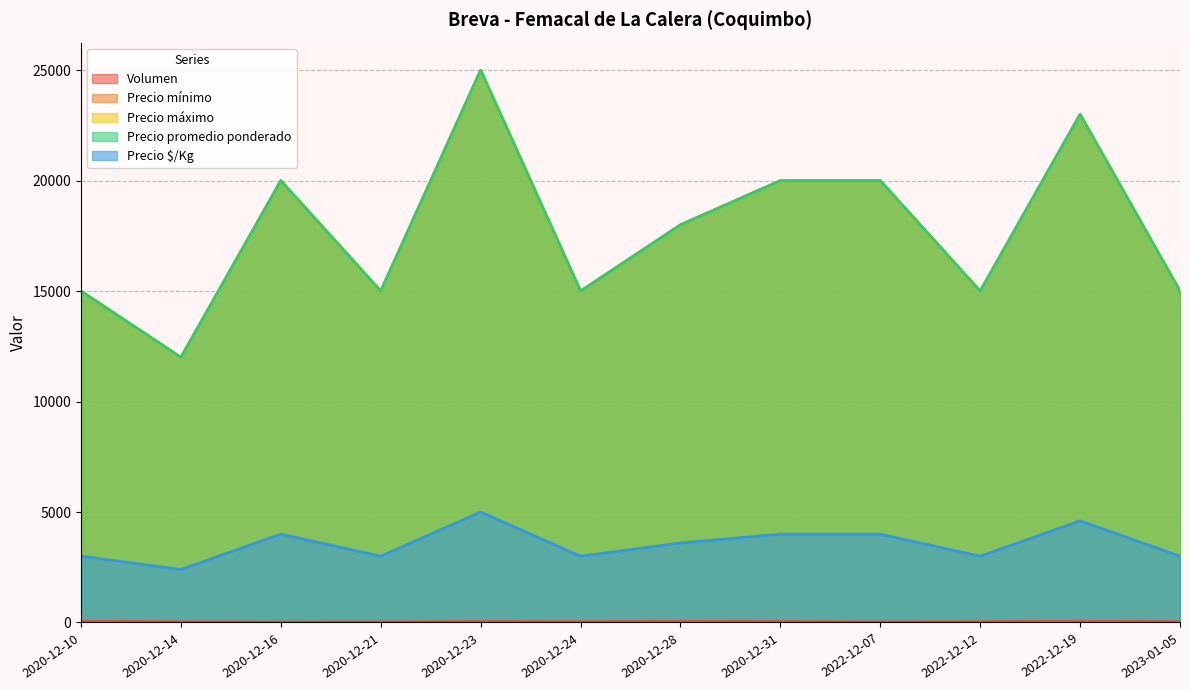

What is the maximum value for Volumen?

56